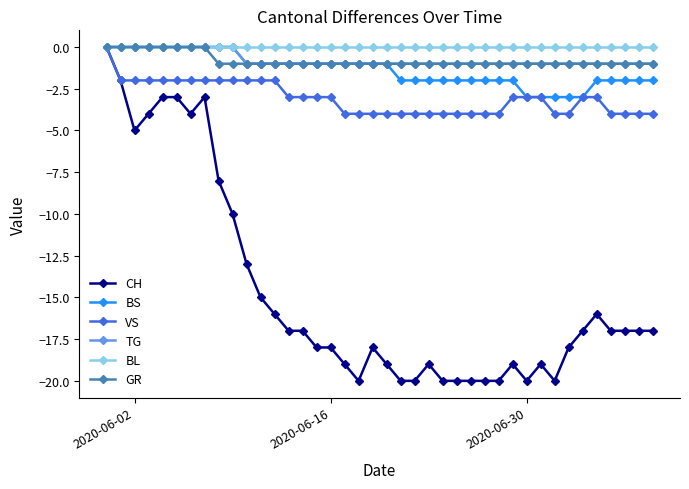

True or false: CH has more than 0 interior local peaks.

True